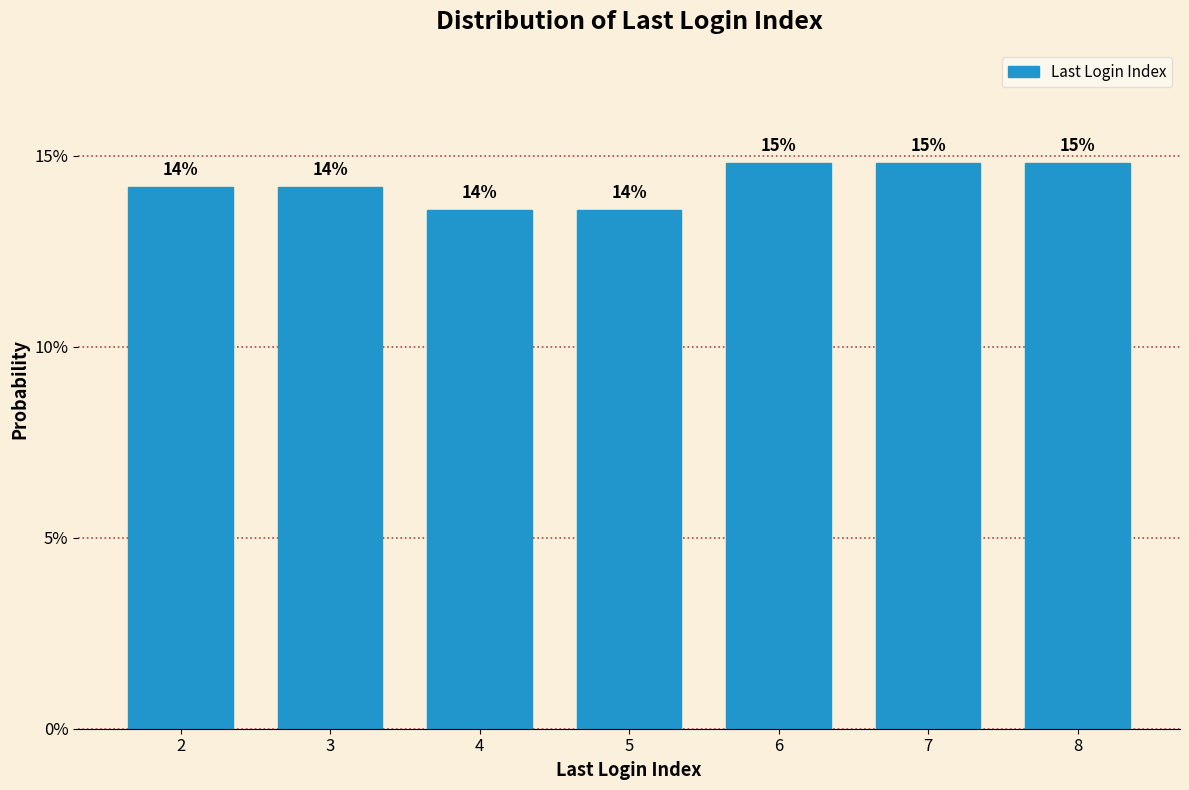

Does the chart contain any negative values?

No